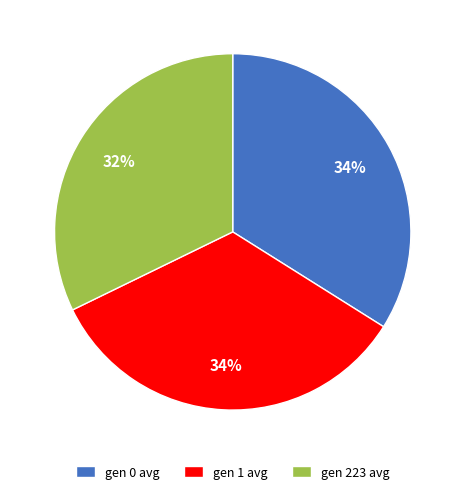

Between gen 1 avg and gen 223 avg, which is larger?

gen 1 avg